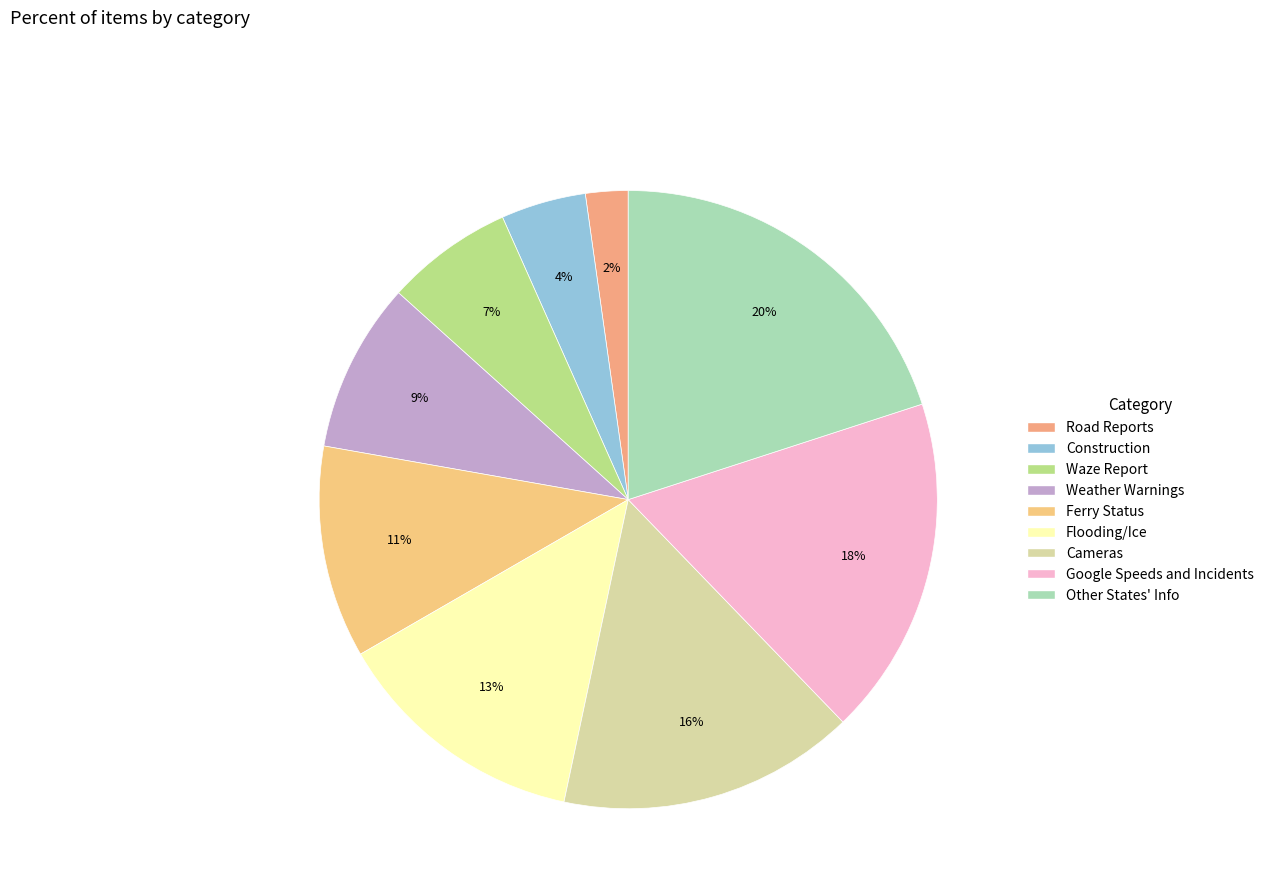

Is the sum of Ferry Status and Google Speeds and Incidents greater than half?

No